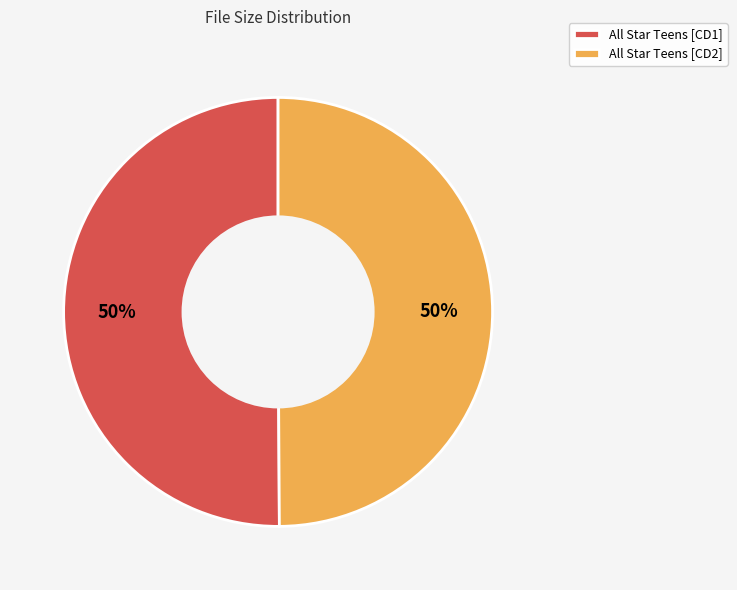

Is the sum of All Star Teens [CD1] and All Star Teens [CD2] greater than half?

Yes